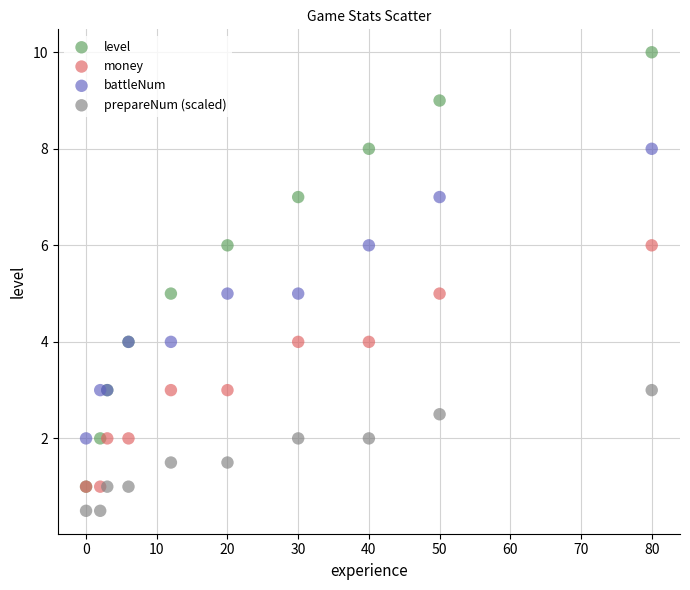

Which series has the largest Y range (max minus min)?

level